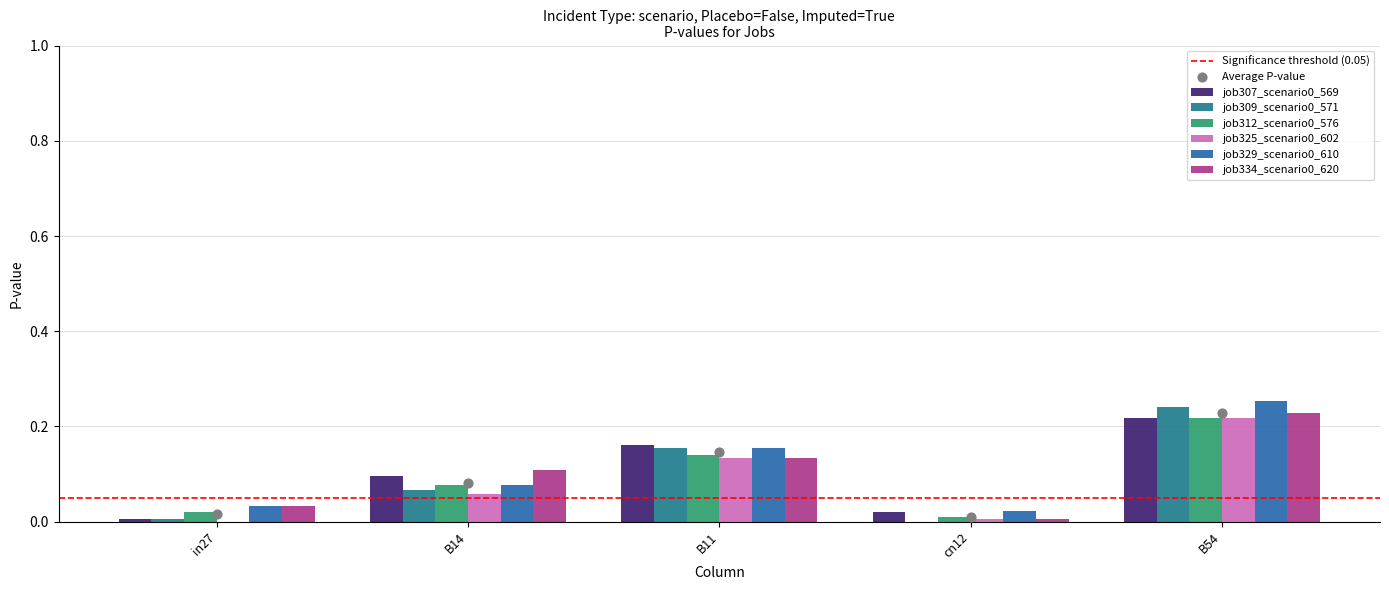

At which category is the sum across all series the highest?

B54